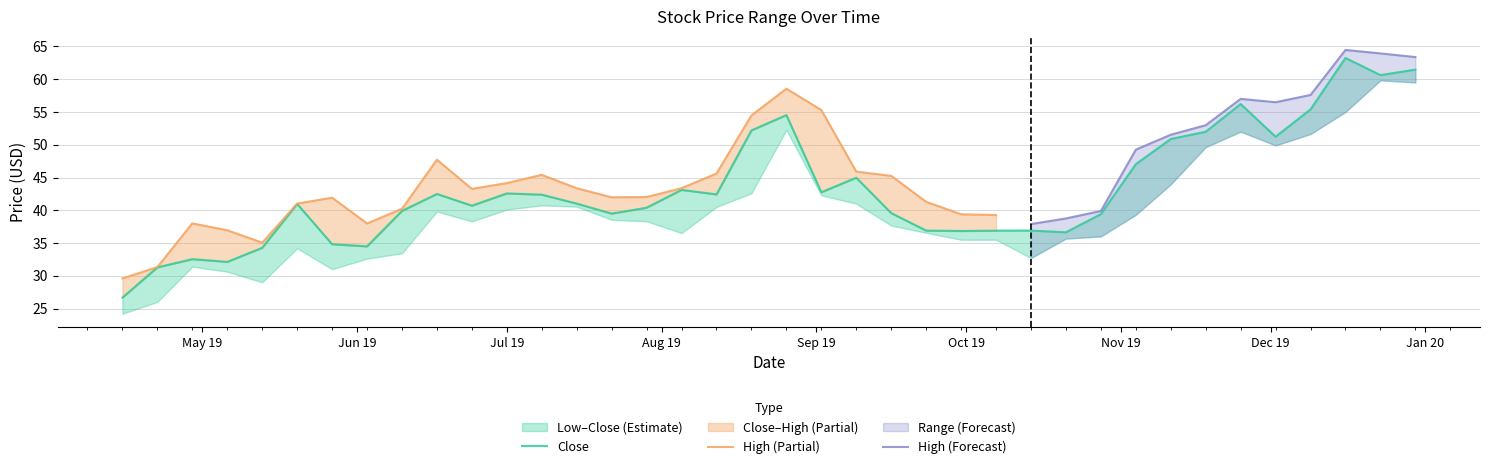

Reading right to left, transcribe all the data shown in this chart.

Low: 2019-12-30=59.5	2019-12-23=59.8	2019-12-16=55.0	2019-12-09=51.6	2019-12-02=49.9	2019-11-25=52.0	2019-11-18=49.6	2019-11-11=44.0	2019-11-04=39.3	2019-10-28=36.0	2019-10-21=35.7	2019-10-14=32.7	2019-10-07=35.5	2019-09-30=35.5	2019-09-23=36.6	2019-09-16=37.7	2019-09-09=41.0	2019-09-02=42.3	2019-08-26=52.3	2019-08-19=42.6	2019-08-12=40.5	2019-08-05=36.5	2019-07-29=38.3	2019-07-22=38.5	2019-07-15=40.5	2019-07-08=40.8	2019-07-01=40.1	2019-06-24=38.3	2019-06-17=39.8	2019-06-10=33.4	2019-06-03=32.6	2019-05-27=31.0	2019-05-20=34.2	2019-05-13=29.0	2019-05-06=30.6	2019-04-29=31.4	2019-04-22=26.0	2019-04-15=24.2
Close: 2019-12-30=61.5	2019-12-23=60.6	2019-12-16=63.2	2019-12-09=55.4	2019-12-02=51.2	2019-11-25=56.2	2019-11-18=52.0	2019-11-11=50.9	2019-11-04=47.0	2019-10-28=39.4	2019-10-21=36.6	2019-10-14=36.9	2019-10-07=36.9	2019-09-30=36.8	2019-09-23=36.9	2019-09-16=39.6	2019-09-09=45.0	2019-09-02=42.8	2019-08-26=54.5	2019-08-19=52.2	2019-08-12=42.4	2019-08-05=43.1	2019-07-29=40.4	2019-07-22=39.5	2019-07-15=41.0	2019-07-08=42.4	2019-07-01=42.6	2019-06-24=40.7	2019-06-17=42.5	2019-06-10=39.9	2019-06-03=34.5	2019-05-27=34.8	2019-05-20=41.0	2019-05-13=34.3	2019-05-06=32.1	2019-04-29=32.5	2019-04-22=31.3	2019-04-15=26.7
High: 2019-12-30=63.4	2019-12-23=63.9	2019-12-16=64.5	2019-12-09=57.6	2019-12-02=56.5	2019-11-25=57.0	2019-11-18=53.0	2019-11-11=51.5	2019-11-04=49.2	2019-10-28=39.9	2019-10-21=38.8	2019-10-14=37.9	2019-10-07=39.3	2019-09-30=39.4	2019-09-23=41.3	2019-09-16=45.2	2019-09-09=45.9	2019-09-02=55.3	2019-08-26=58.6	2019-08-19=54.5	2019-08-12=45.6	2019-08-05=43.4	2019-07-29=42.0	2019-07-22=42.0	2019-07-15=43.4	2019-07-08=45.4	2019-07-01=44.2	2019-06-24=43.3	2019-06-17=47.7	2019-06-10=40.2	2019-06-03=38.0	2019-05-27=41.9	2019-05-20=41.0	2019-05-13=35.0	2019-05-06=37.0	2019-04-29=38.0	2019-04-22=31.3	2019-04-15=29.6